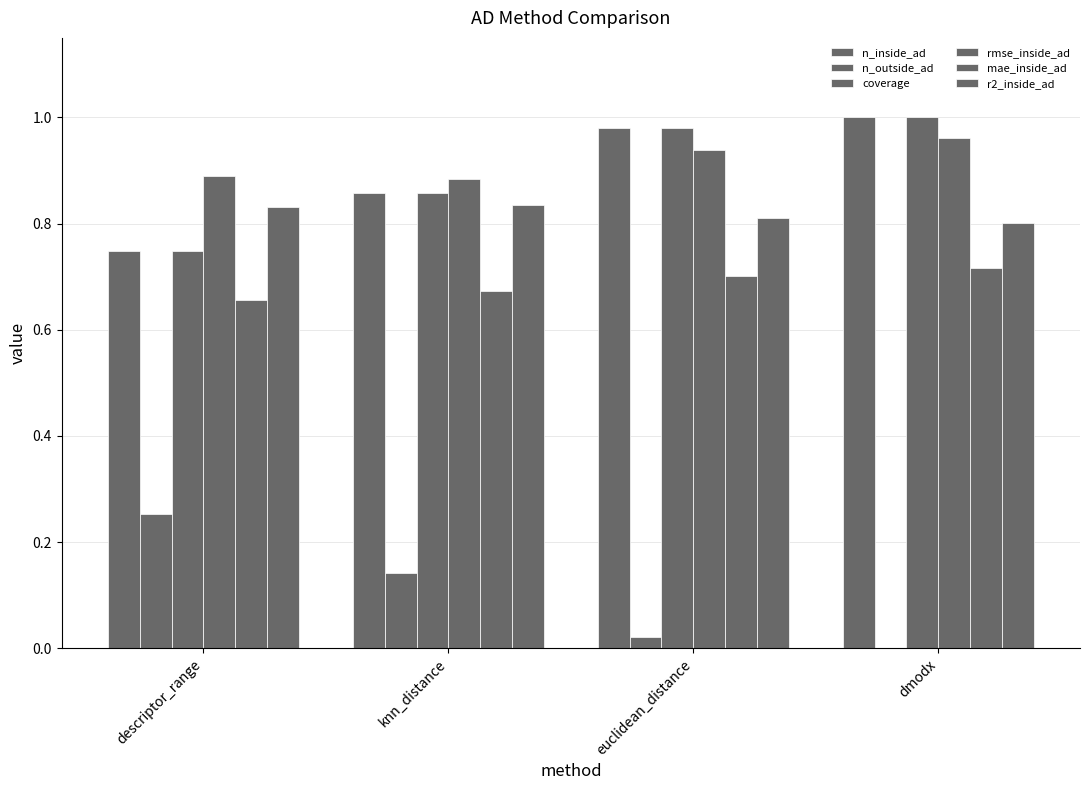

How many groups of bars are there?

4